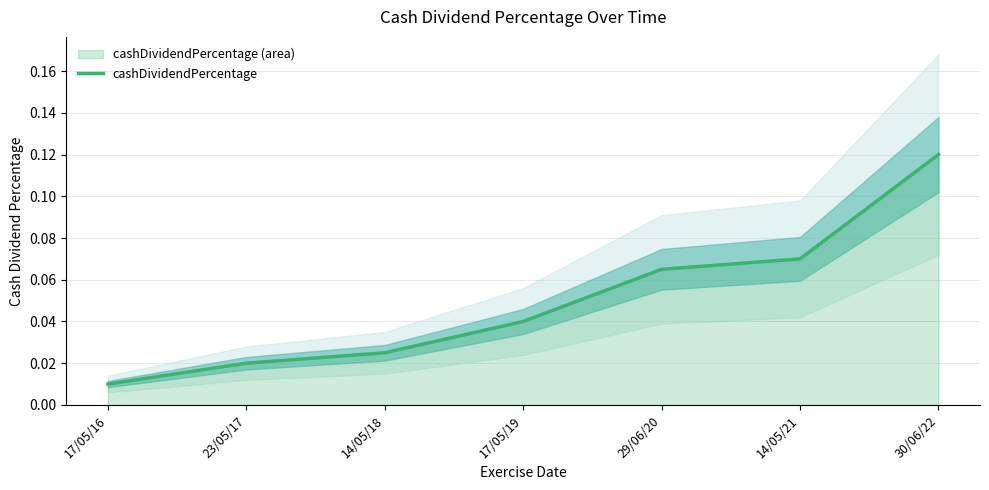

Rank the categories by value from lowest to highest.

17/05/16, 23/05/17, 14/05/18, 17/05/19, 29/06/20, 14/05/21, 30/06/22